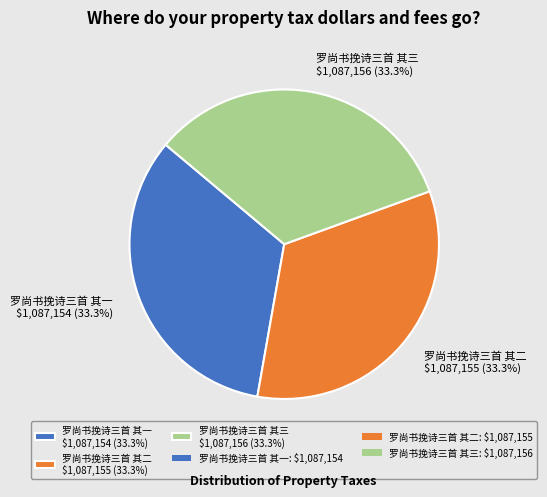

To the nearest percent, what is the average slice percentage?

33%